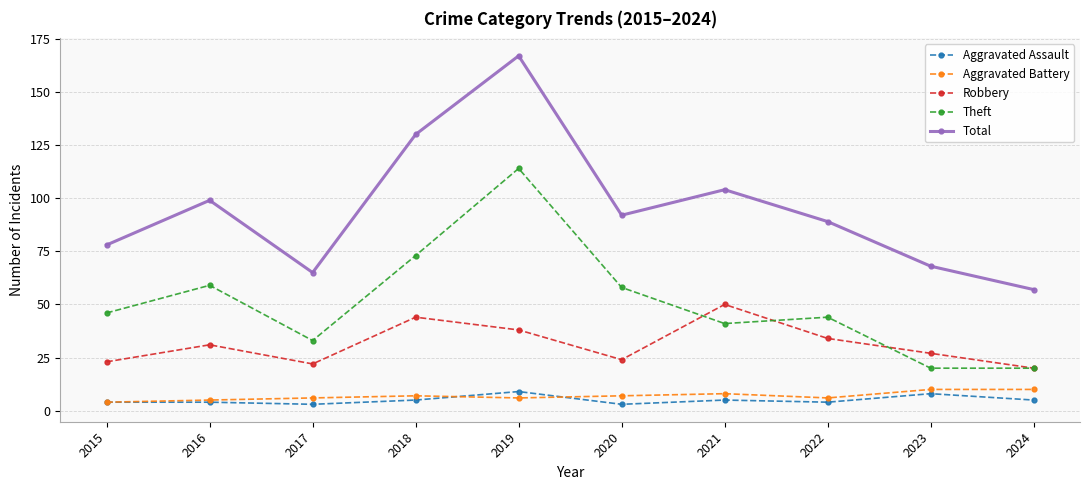

What is the value of the Theft point at the 2nd from the left?

59